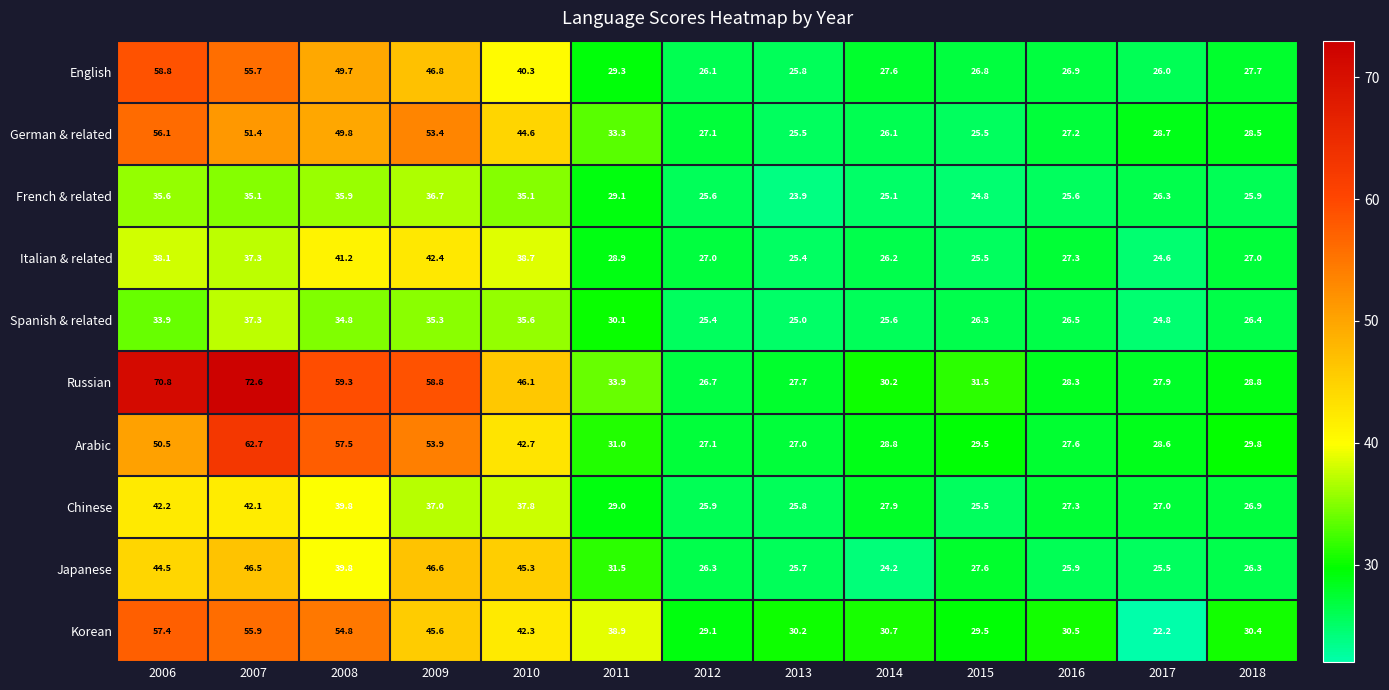

Which series has the widest spread of values?

Russian